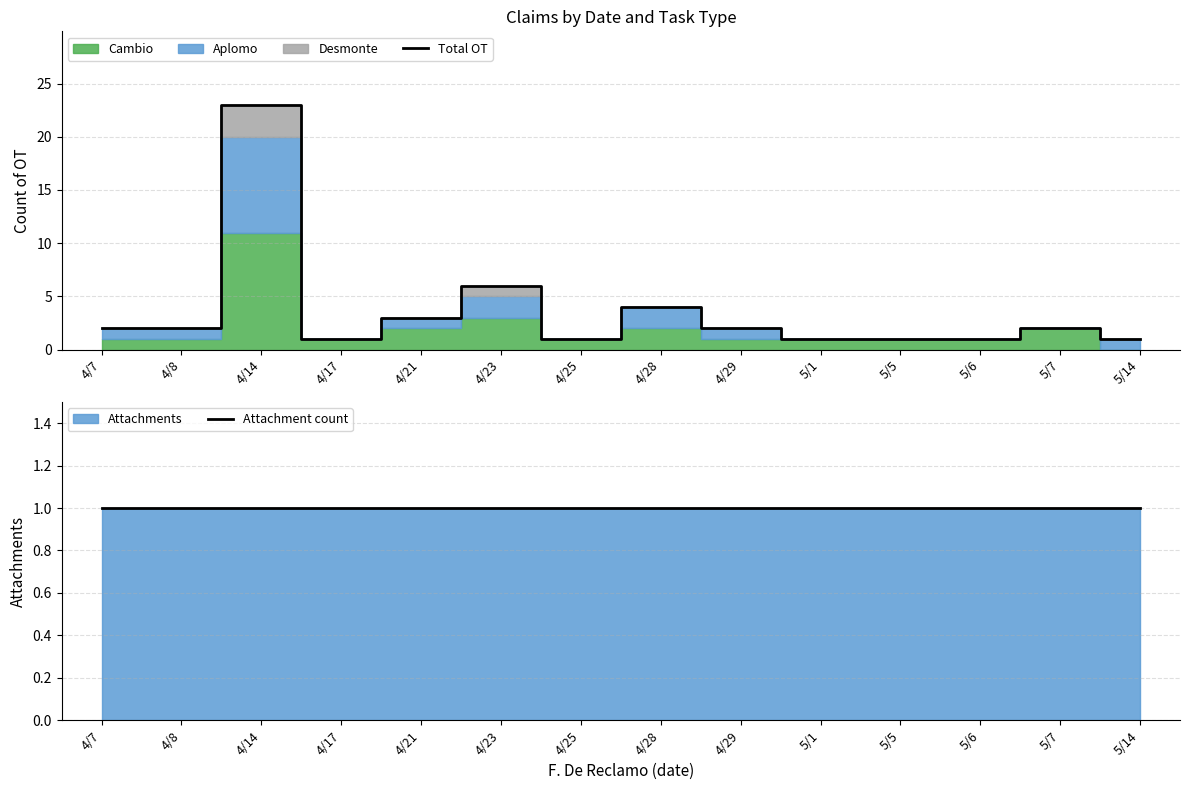

How many interior local valleys does the Total OT series have?

2